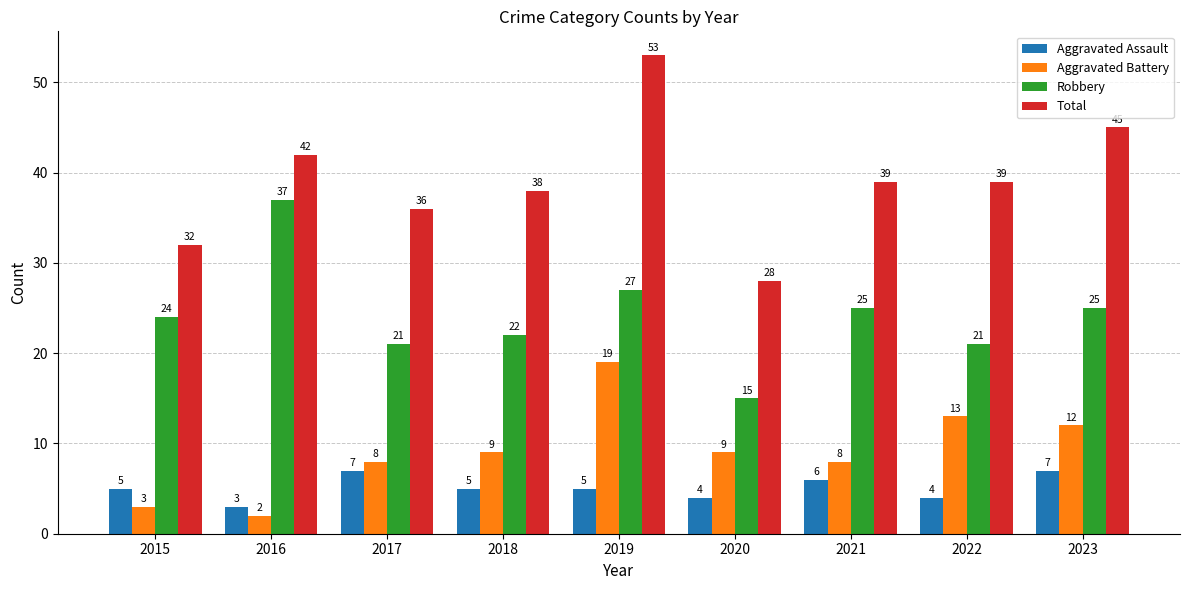

Read the Total value at 2018, to the nearest 5.

40